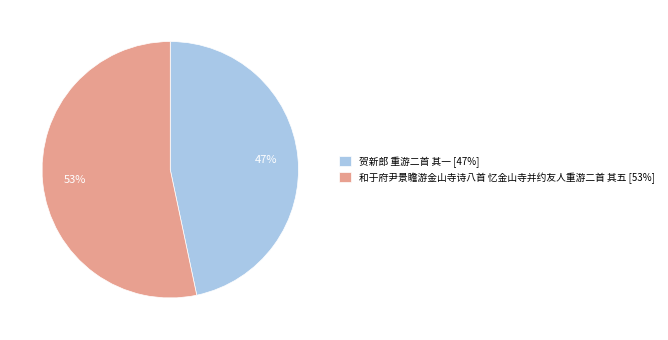

Is it true that 和于府尹景瞻游金山寺诗八首 忆金山寺并约友人重游二首 其五 is 53% of the pie?

True